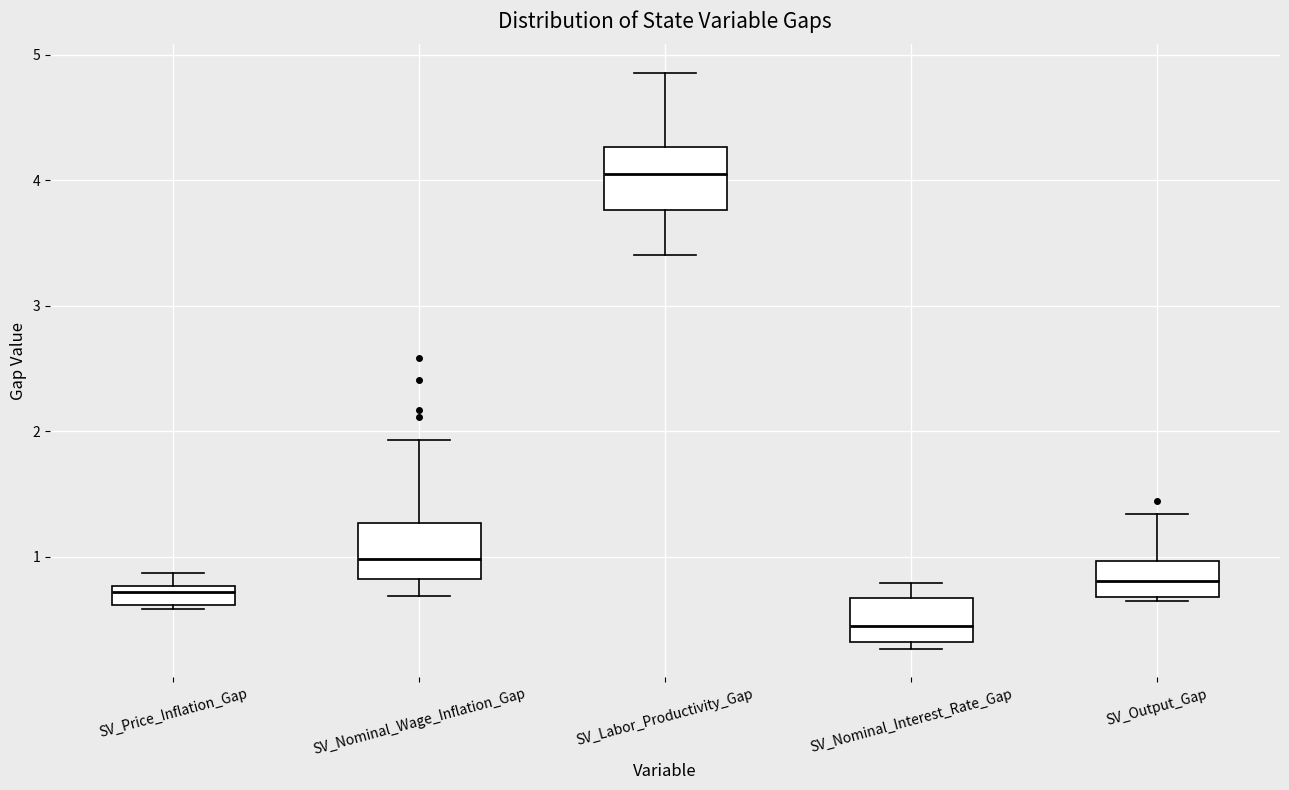

Which box has the highest median line?

SV_Labor_Productivity_Gap